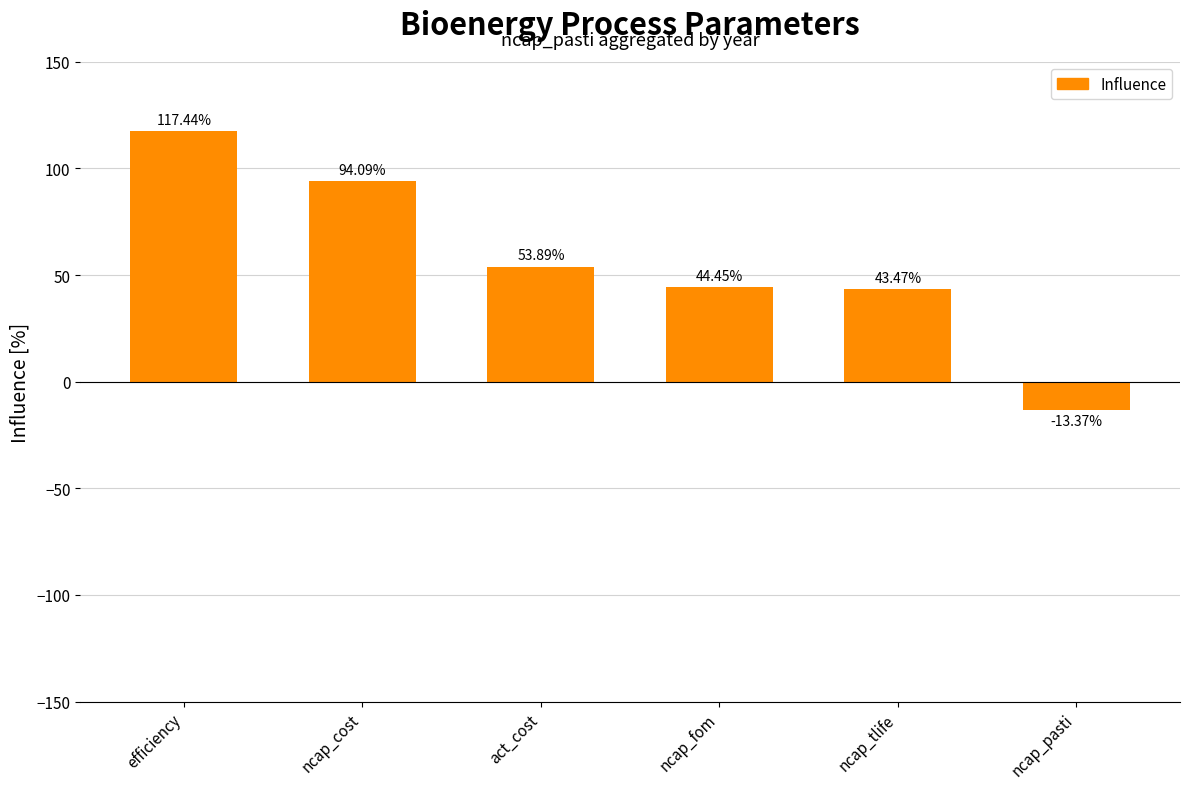

Count the number of categories in the chart.

6